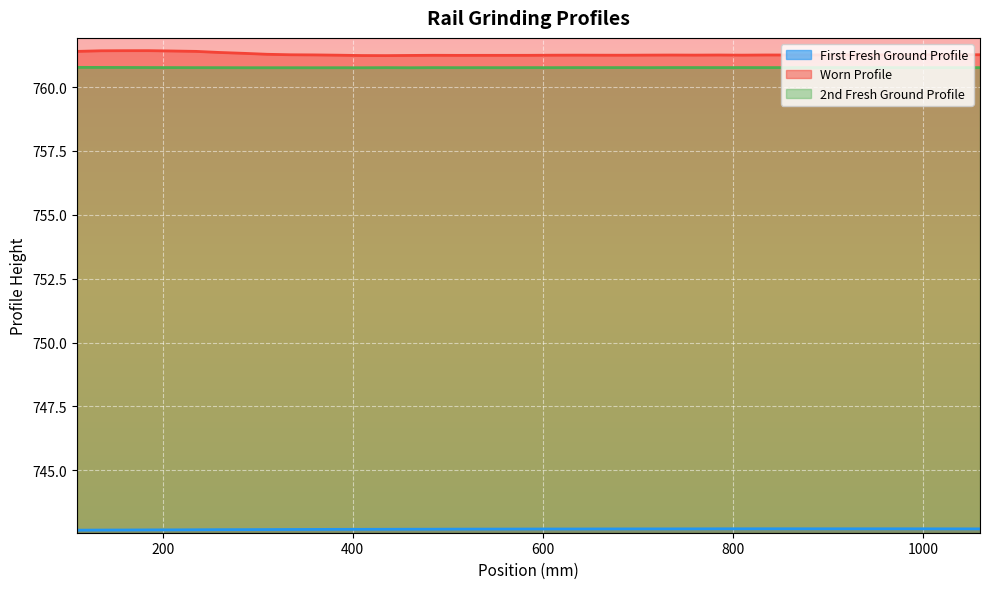

True or false: 2nd Fresh Ground Profile and Worn Profile intersect in this chart.

False